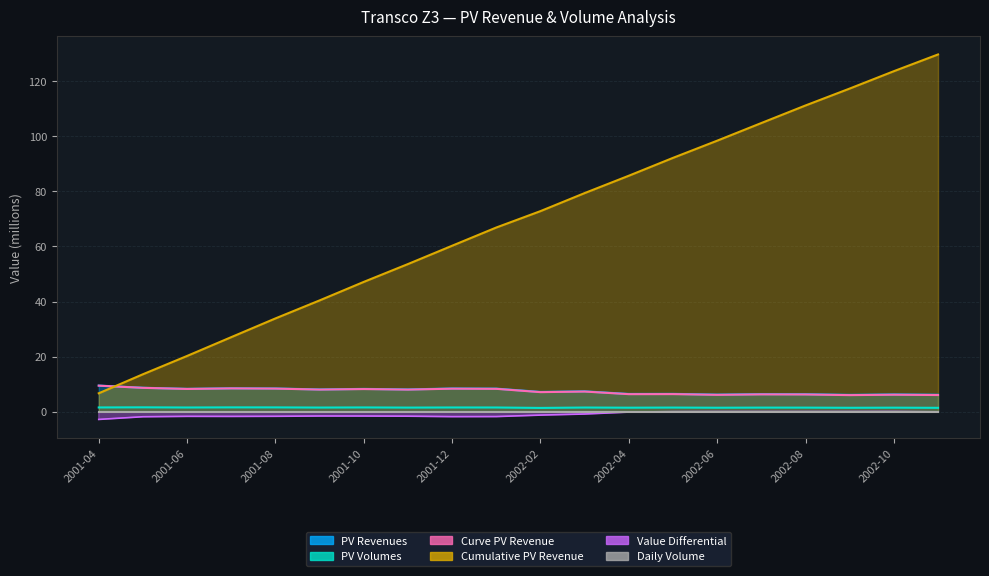

In Curve PV Revenue, how many points are higher than both neighbors (excluding endpoints)?

7